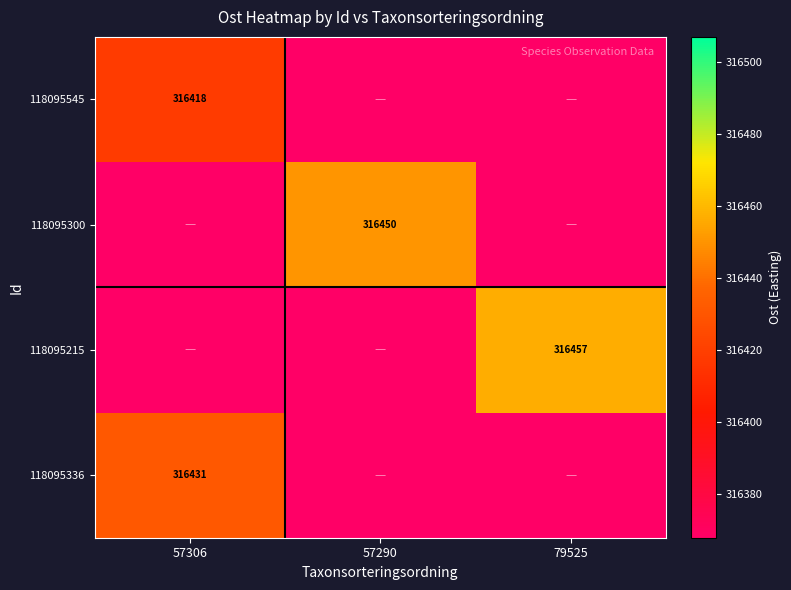

True or false: 118095545 has a value of 316418 at 57306.

True